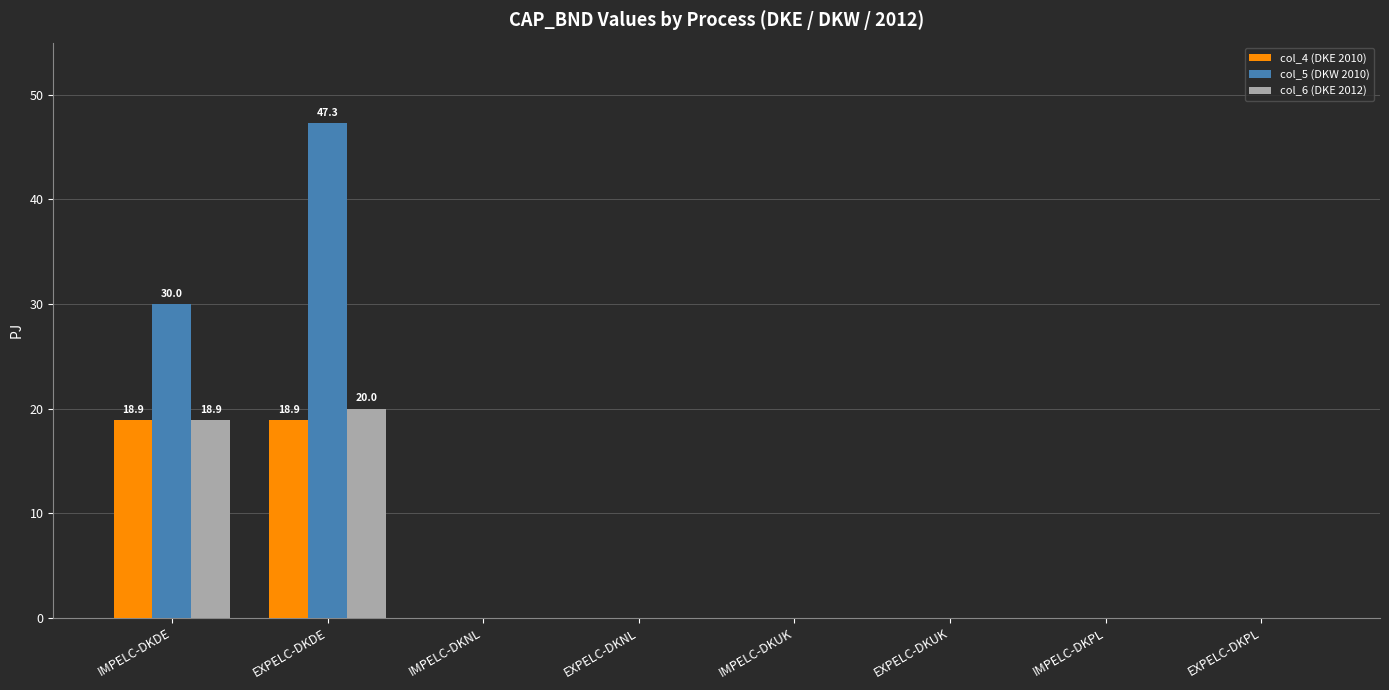

Does the chart contain stacked bars?

No